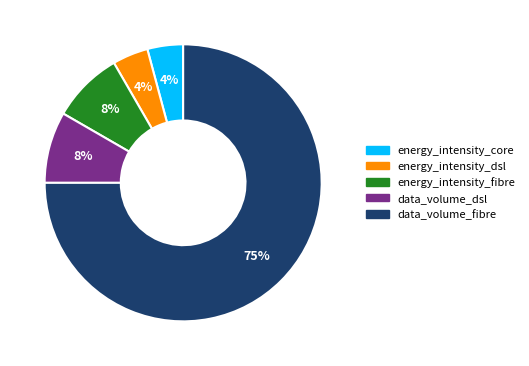

What is the ratio of the value at energy_intensity_fibre to the value at data_volume_fibre?

0.1